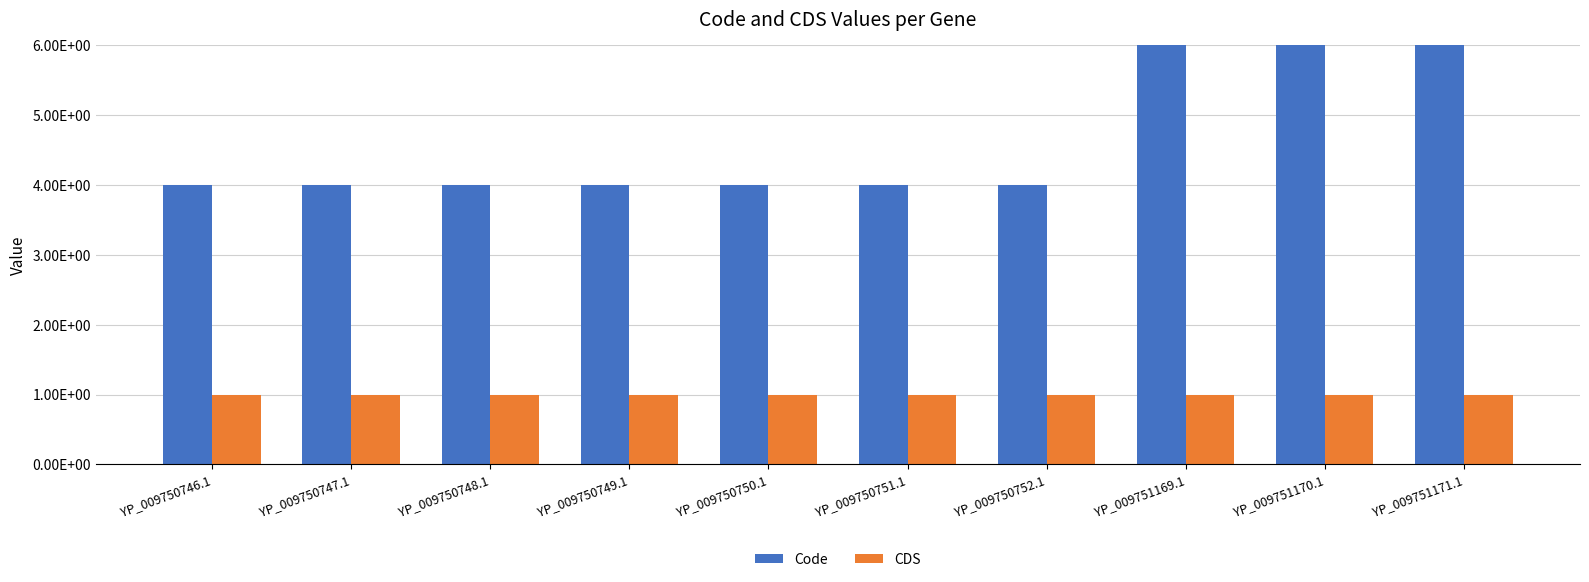

At which category is the sum across all series the highest?

YP_009751169.1